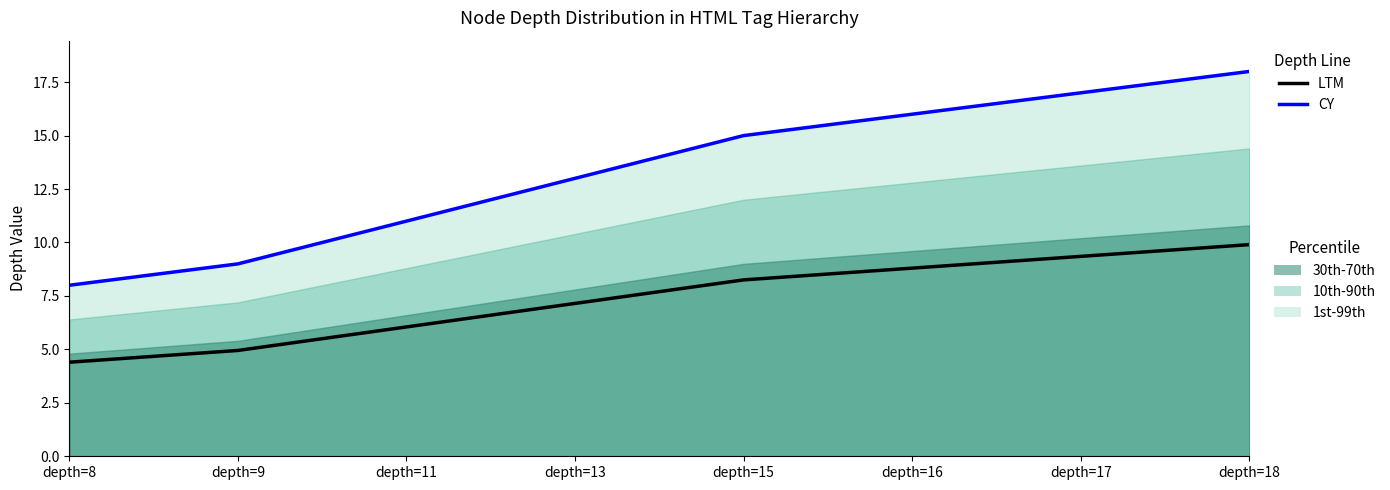

The value of LTM at depth=18 is 17.5. True or false?

False